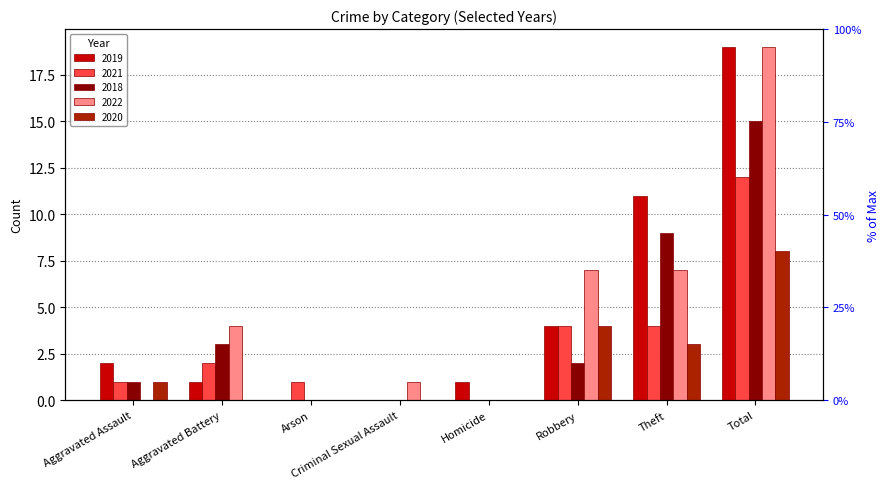

How many bars are there in each group?

5